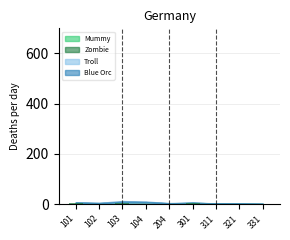

What is the sum of all values?

18.4